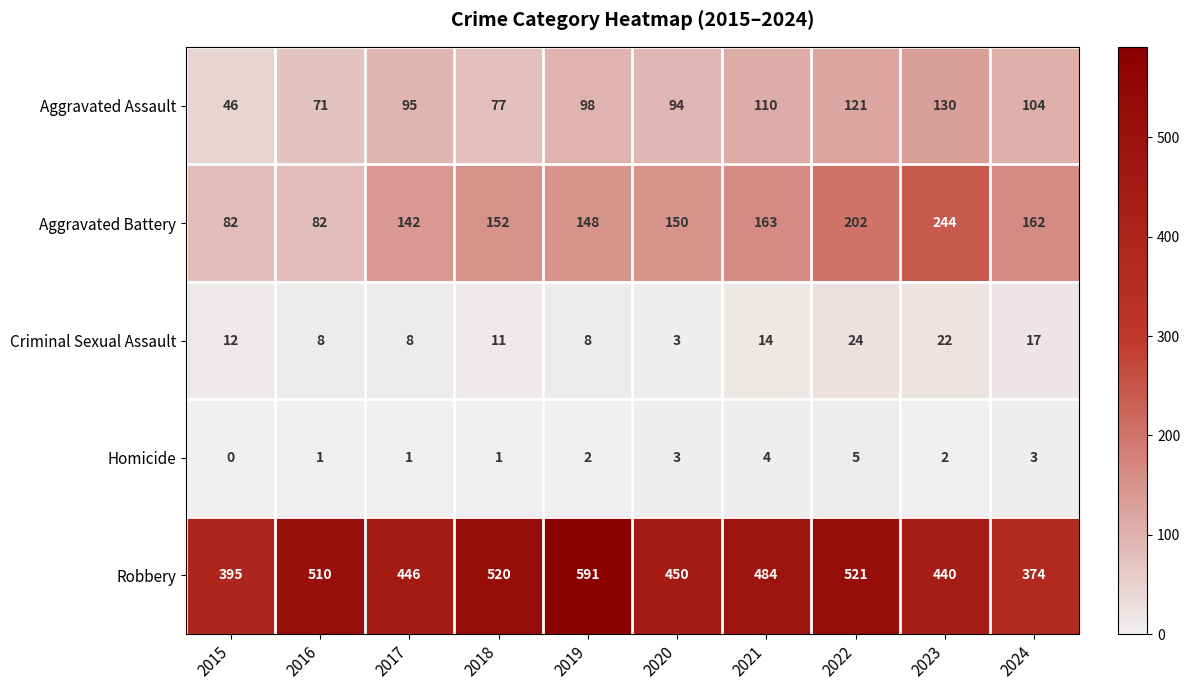

What is the difference between the maximum and minimum values in the Aggravated Battery series?

162